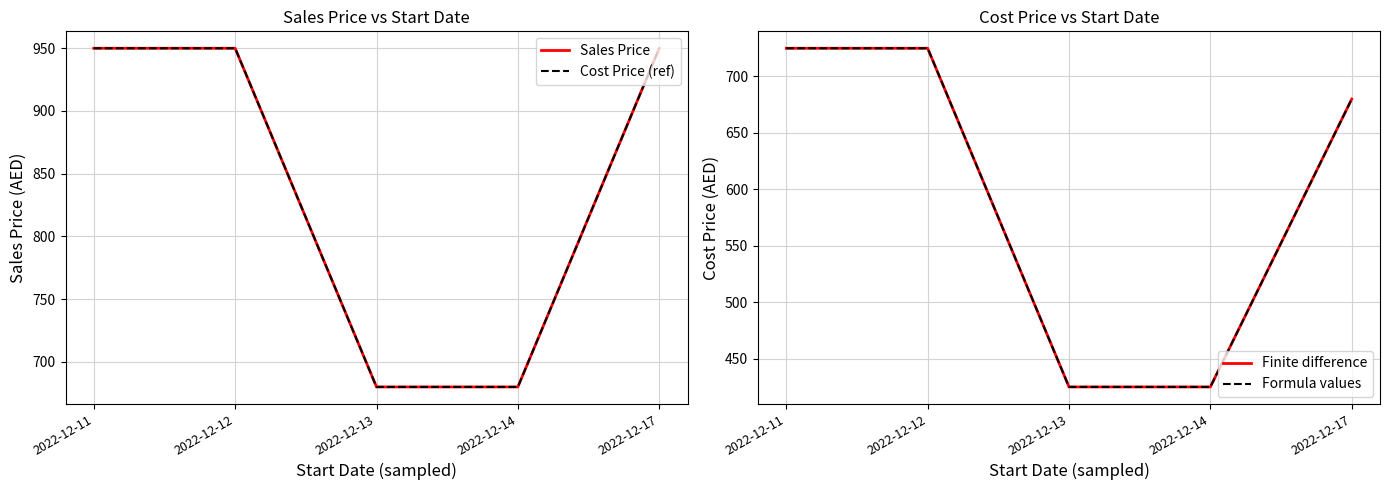

True or false: Sales Price has a value of 599 at 2022-12-12.

False